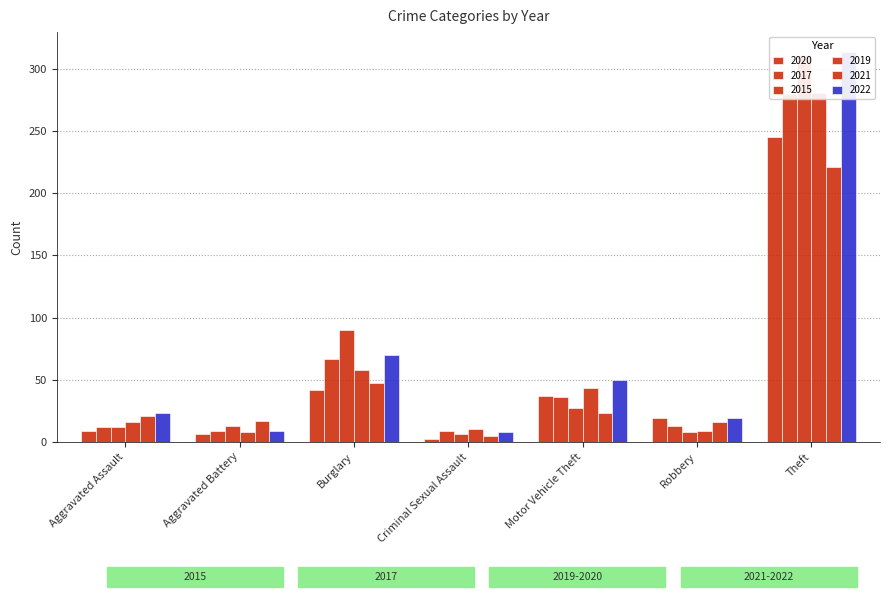

Reading left to right, list all the values displayed in this chart.

2020: Aggravated Assault=9	Aggravated Battery=6	Burglary=42	Criminal Sexual Assault=2	Motor Vehicle Theft=37	Robbery=19	Theft=245
2017: Aggravated Assault=12	Aggravated Battery=9	Burglary=67	Criminal Sexual Assault=9	Motor Vehicle Theft=36	Robbery=13	Theft=280
2015: Aggravated Assault=12	Aggravated Battery=13	Burglary=90	Criminal Sexual Assault=6	Motor Vehicle Theft=27	Robbery=8	Theft=311
2019: Aggravated Assault=16	Aggravated Battery=8	Burglary=58	Criminal Sexual Assault=10	Motor Vehicle Theft=43	Robbery=9	Theft=281
2021: Aggravated Assault=21	Aggravated Battery=17	Burglary=47	Criminal Sexual Assault=5	Motor Vehicle Theft=23	Robbery=16	Theft=221
2022: Aggravated Assault=23	Aggravated Battery=9	Burglary=70	Criminal Sexual Assault=8	Motor Vehicle Theft=50	Robbery=19	Theft=314